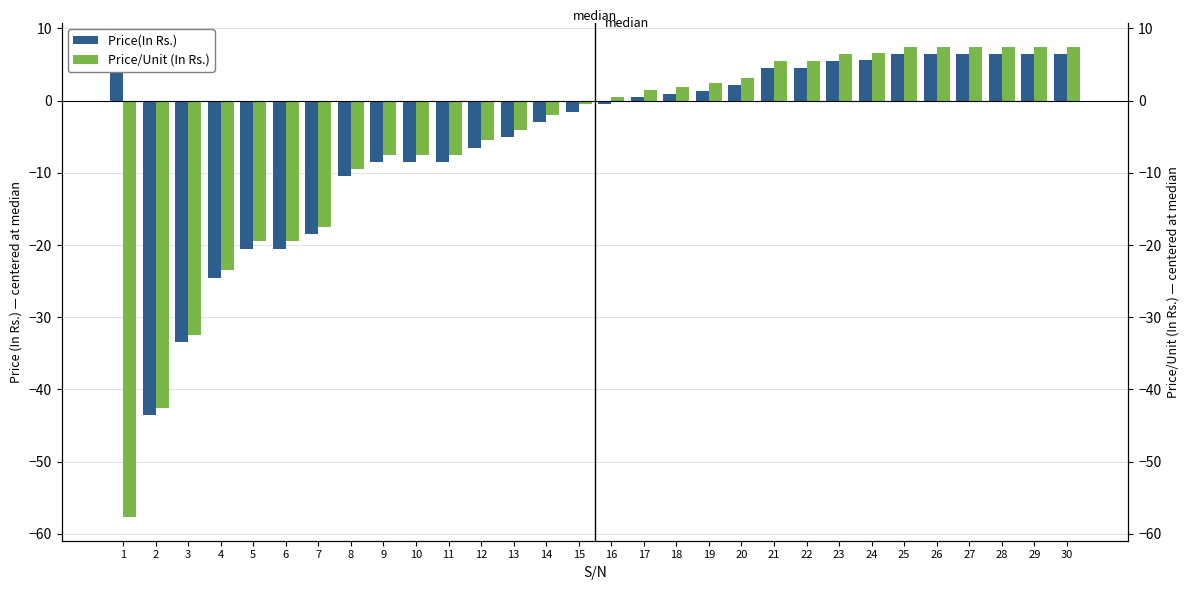

List the series in order of their overall mean, highest first.

Price(In Rs.), Price/Unit (In Rs.)